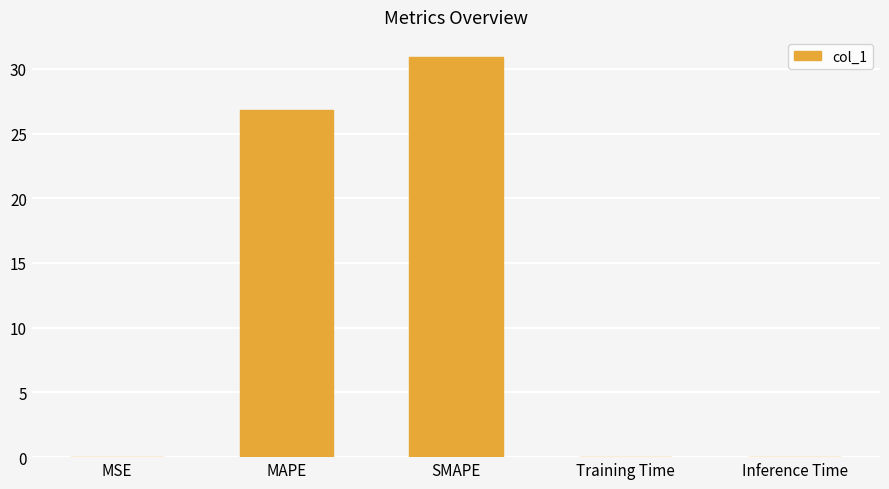

What is the greatest value displayed?

30.9